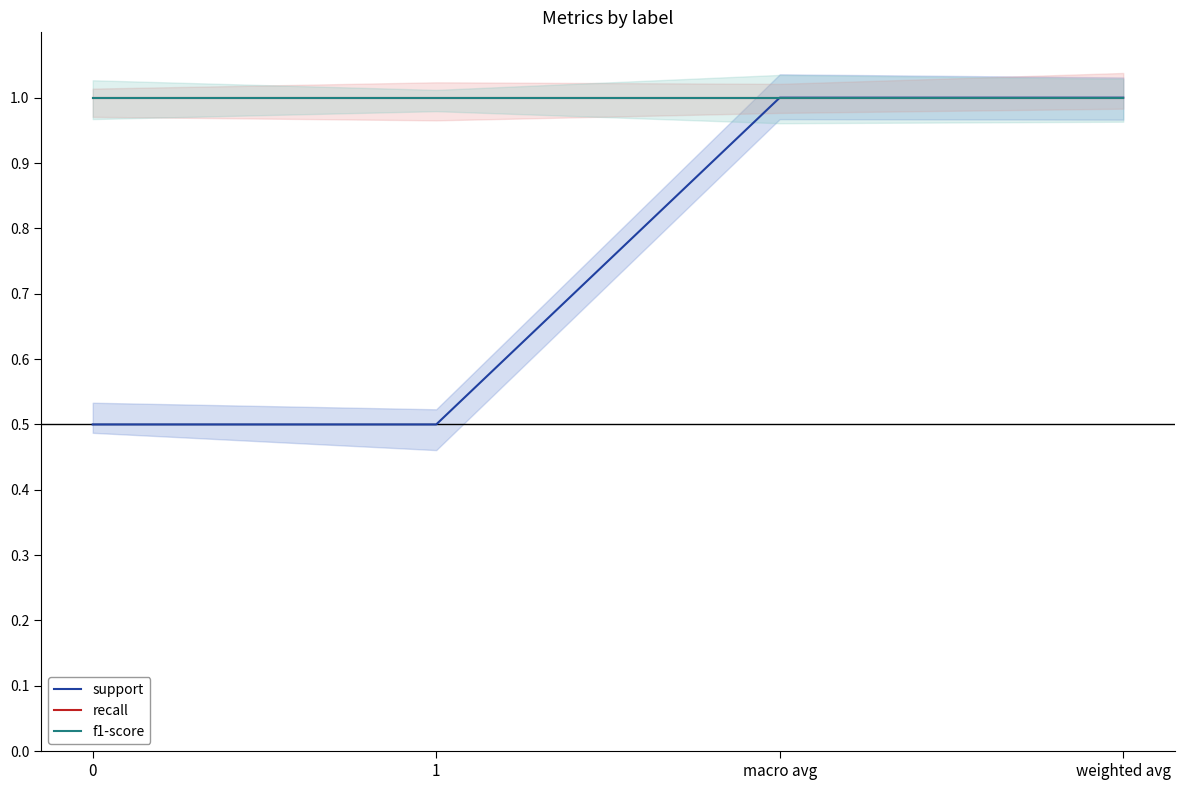

At which category is the sum across all series the highest?

macro avg